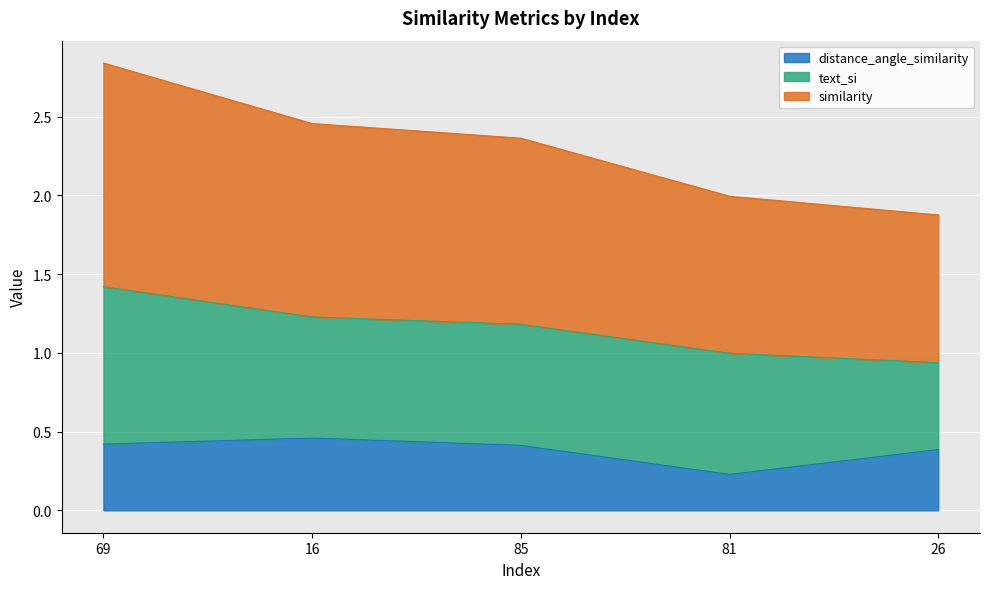

How many values in the similarity series exceed 1?

3